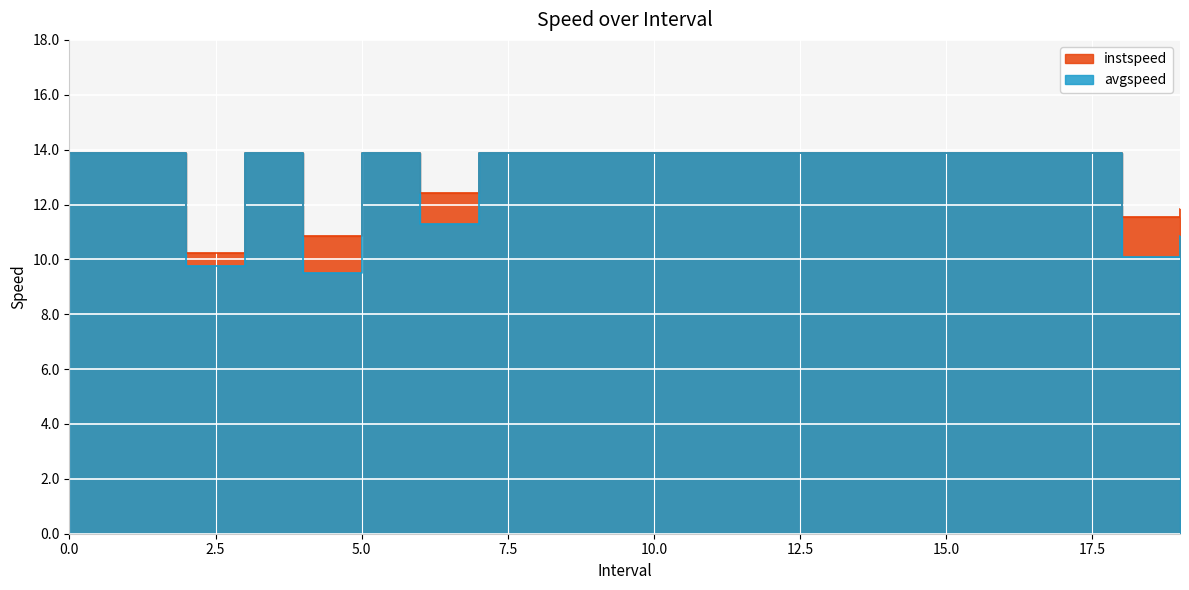

The value of instspeed at 9 is 13.9. True or false?

True